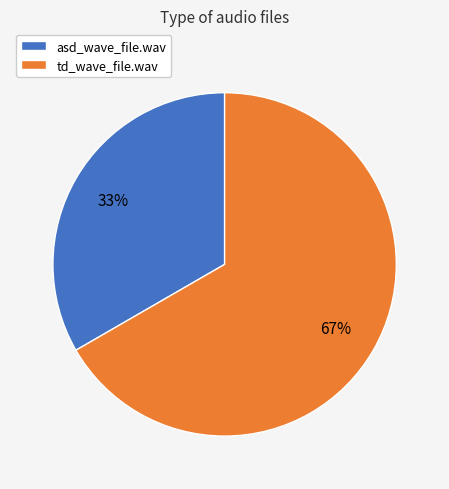

Which category has the smallest portion of the pie?

asd_wave_file.wav